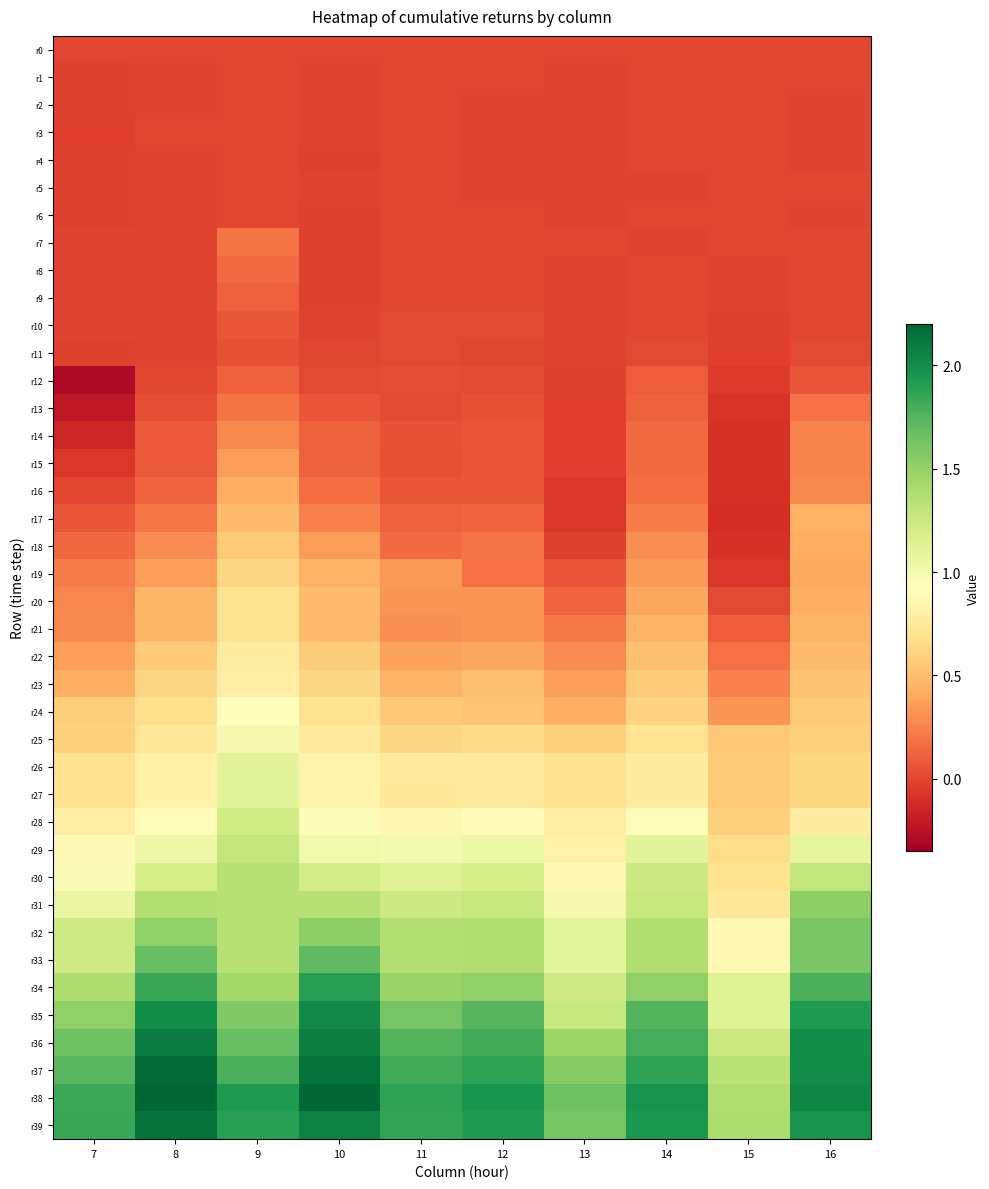

How many distinct data groups are displayed?

40